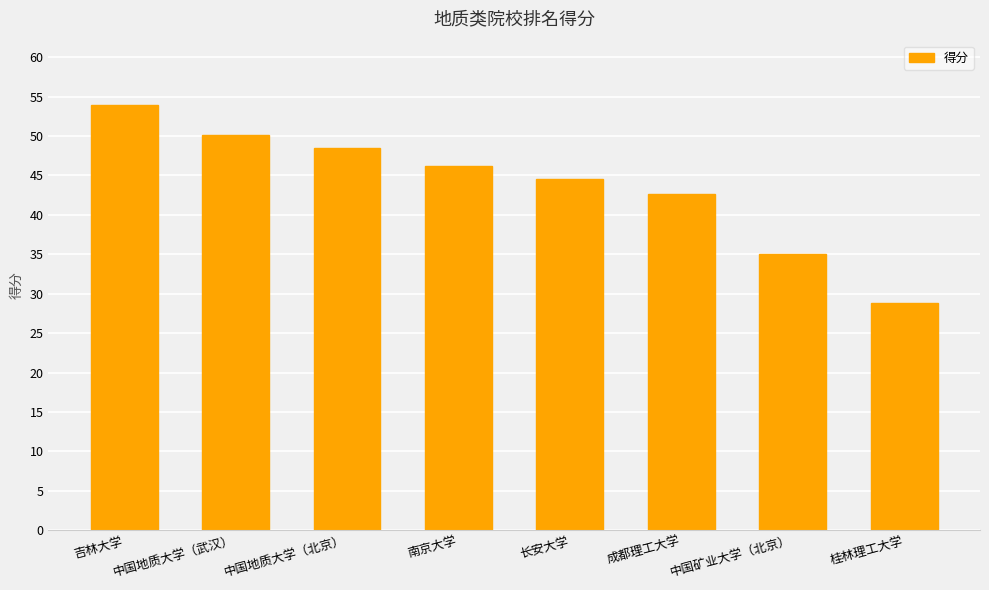

What is the difference between the maximum and minimum values?

25.2